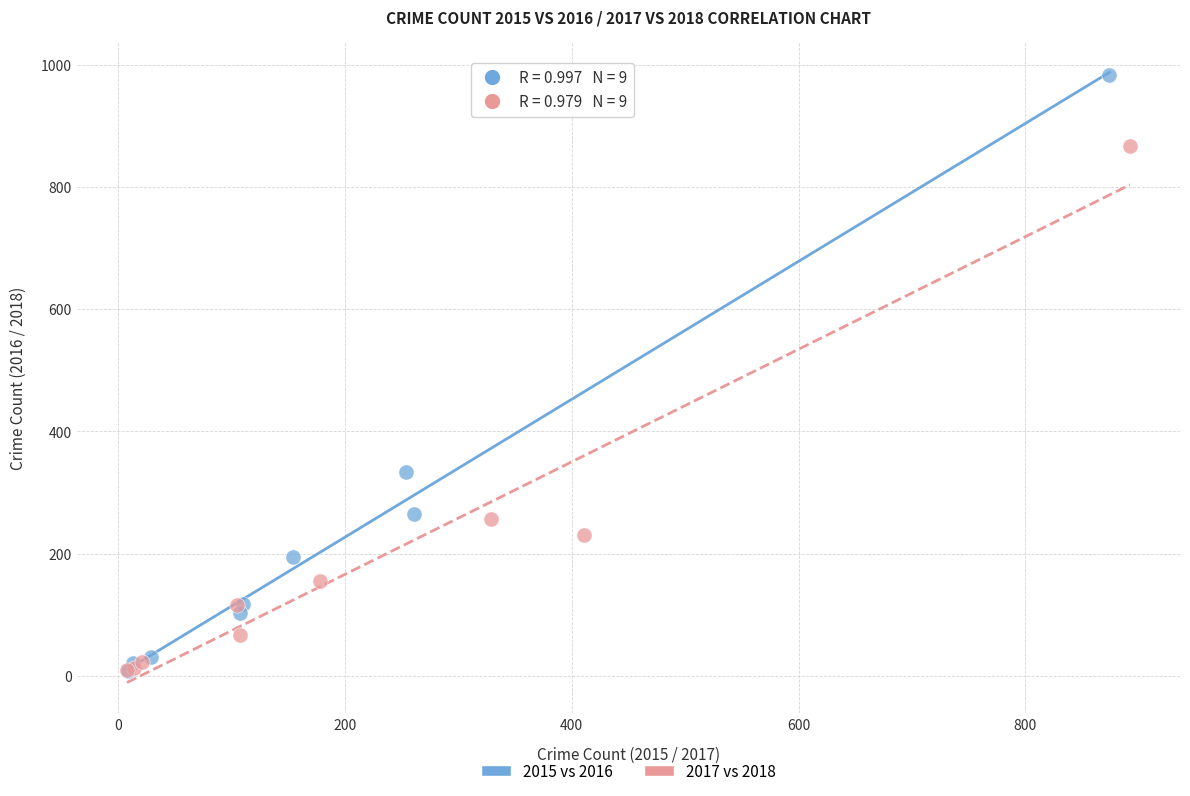

Which series has the largest Y range (max minus min)?

2015 vs 2016